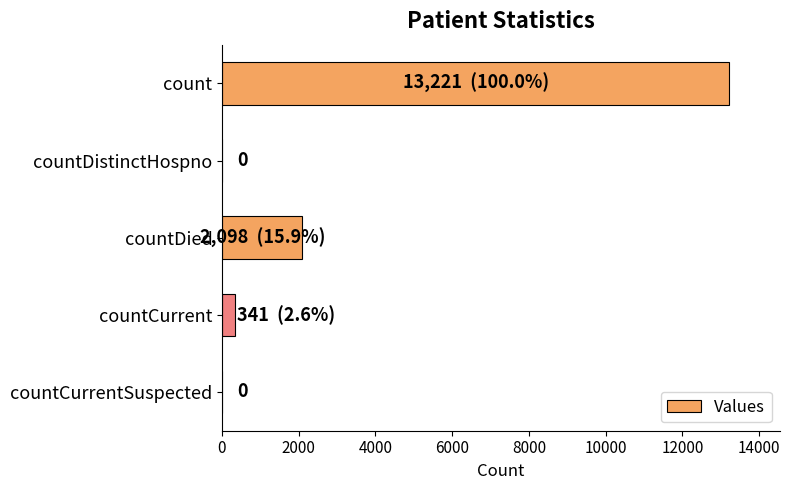

Is it true that the value at countDied is 2098?

True